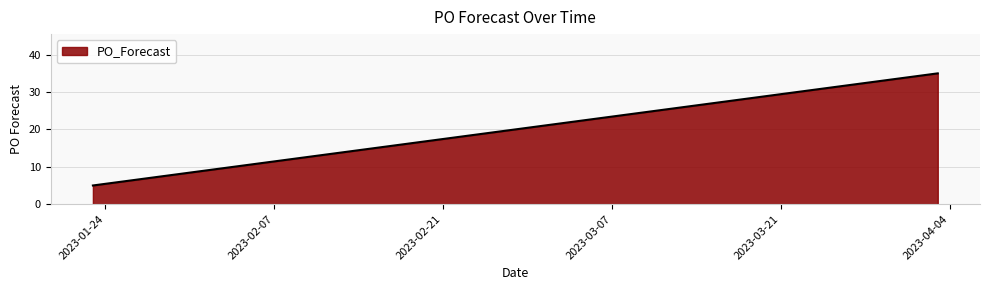

What is the maximum value shown in the chart?

35